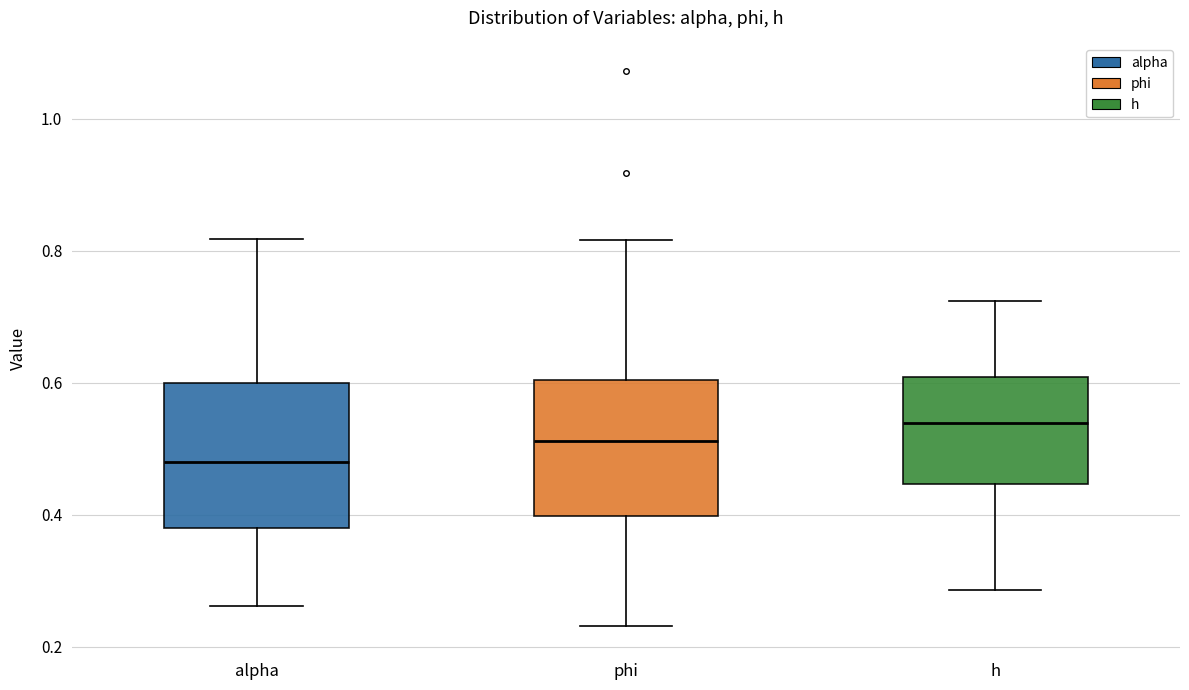

Which box has the highest median line?

h